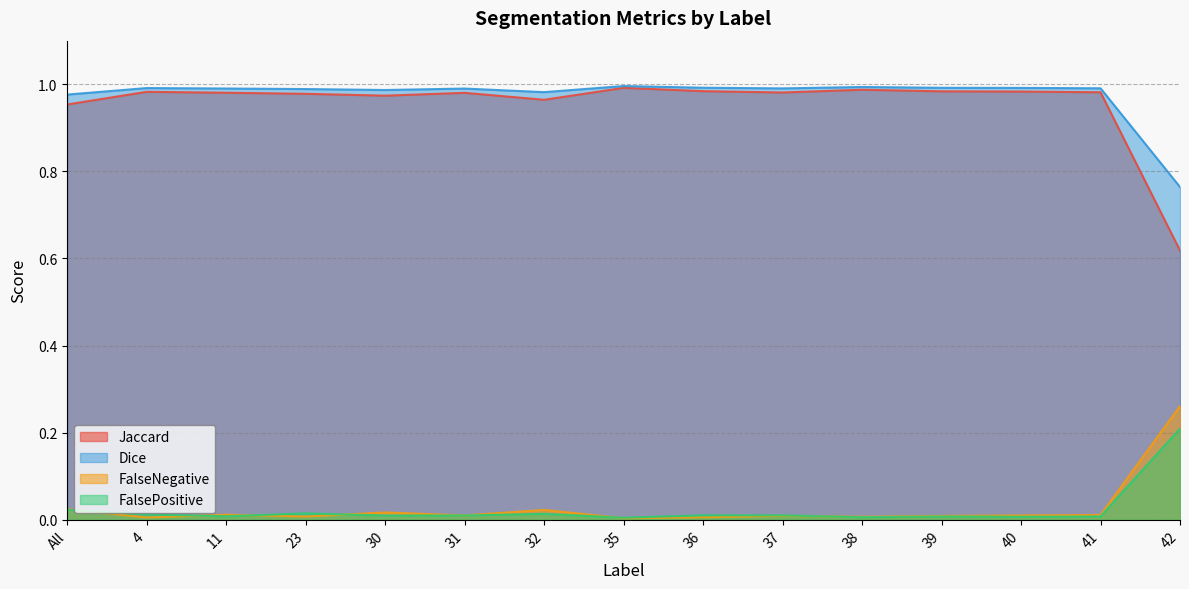

Between All and 37, which series saw the biggest shift?

Jaccard